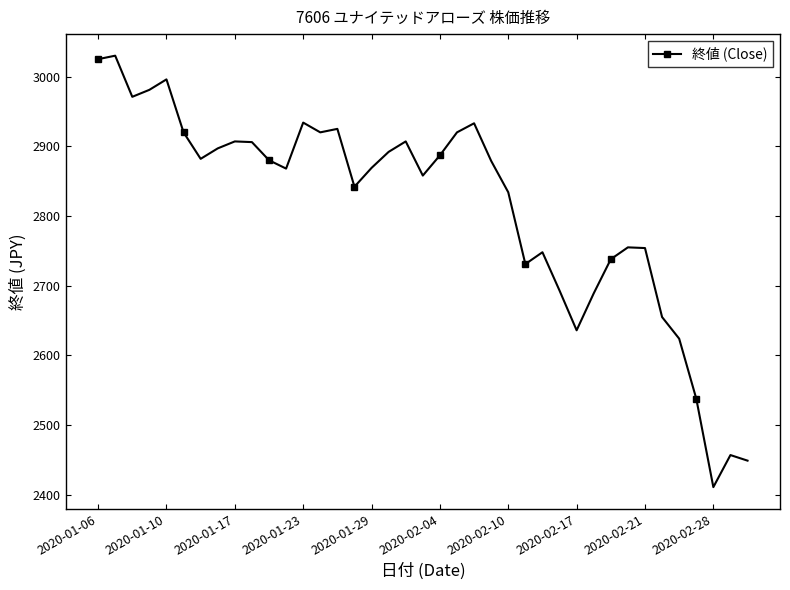

What is the difference between the second highest and second lowest values?

576